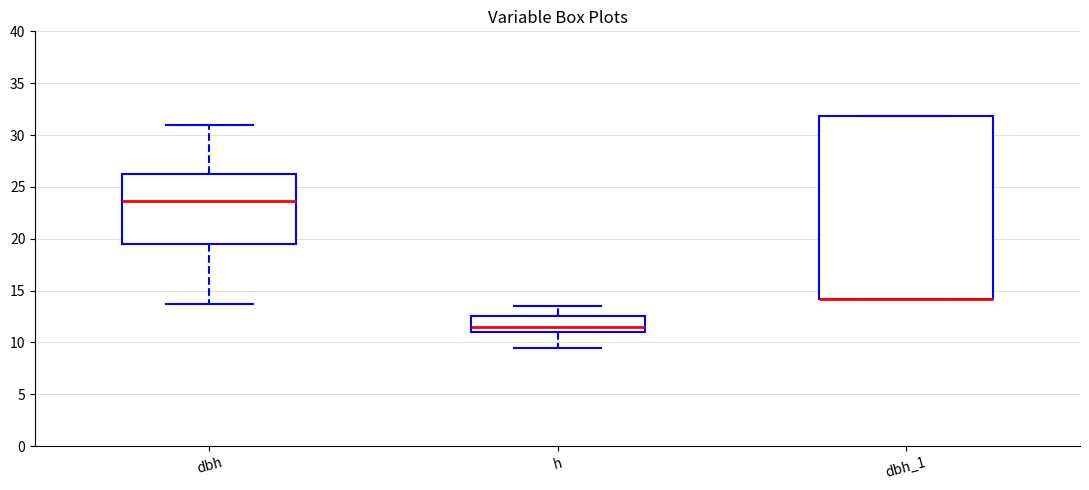

Reading left to right, read every box against the y-axis: the position of its median line, the range the box covers, and the ends of its whiskers. The values are not printed on the chart, so give them approximately, as read against the axis.

dbh: median 23.5, box 19.5 to 26.0, whiskers 14.0 to 31.0
h: median 11.5, box 11.0 to 12.5, whiskers 9.5 to 13.5
dbh_1: median 14.0 (drawn on the box's lower edge), box 14.0 to 32.0, whiskers 14.0 to 32.0